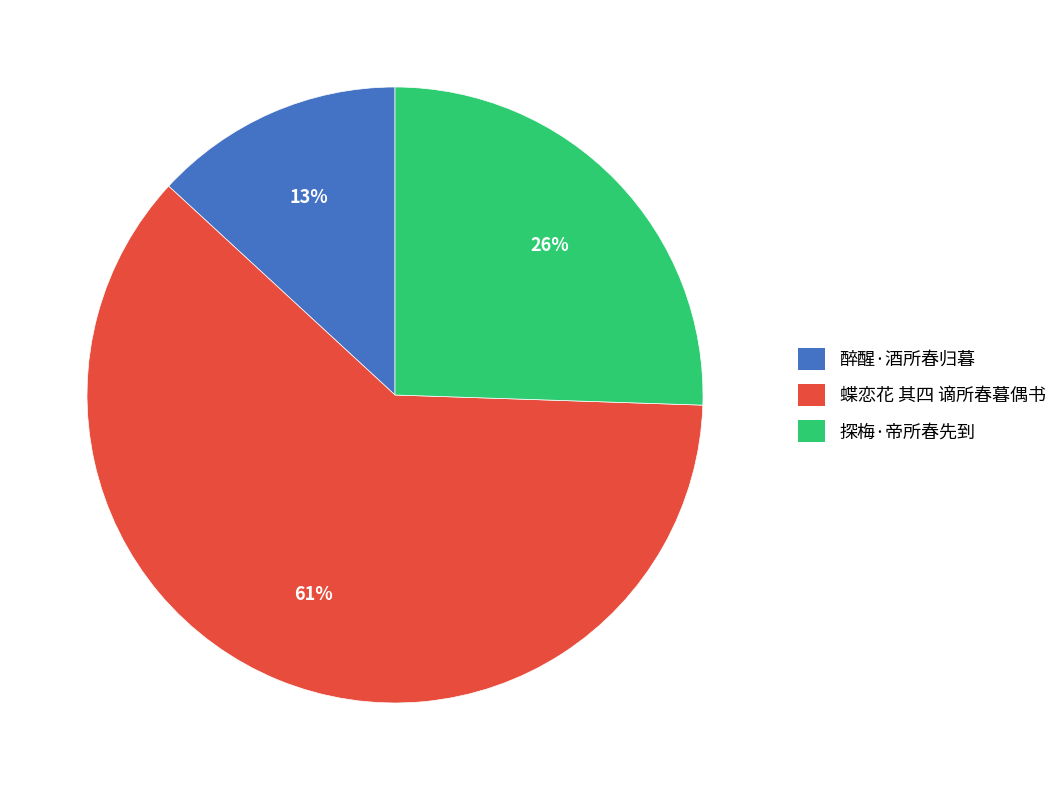

To the nearest percent, what is the average slice percentage?

33%